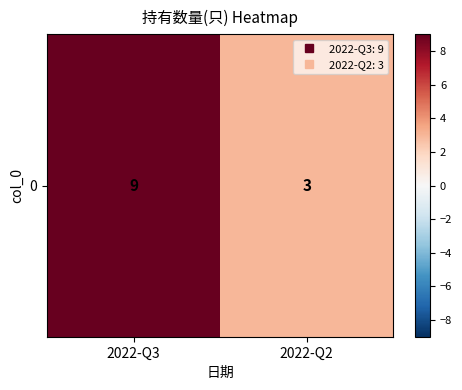

What is the smallest value displayed?

3